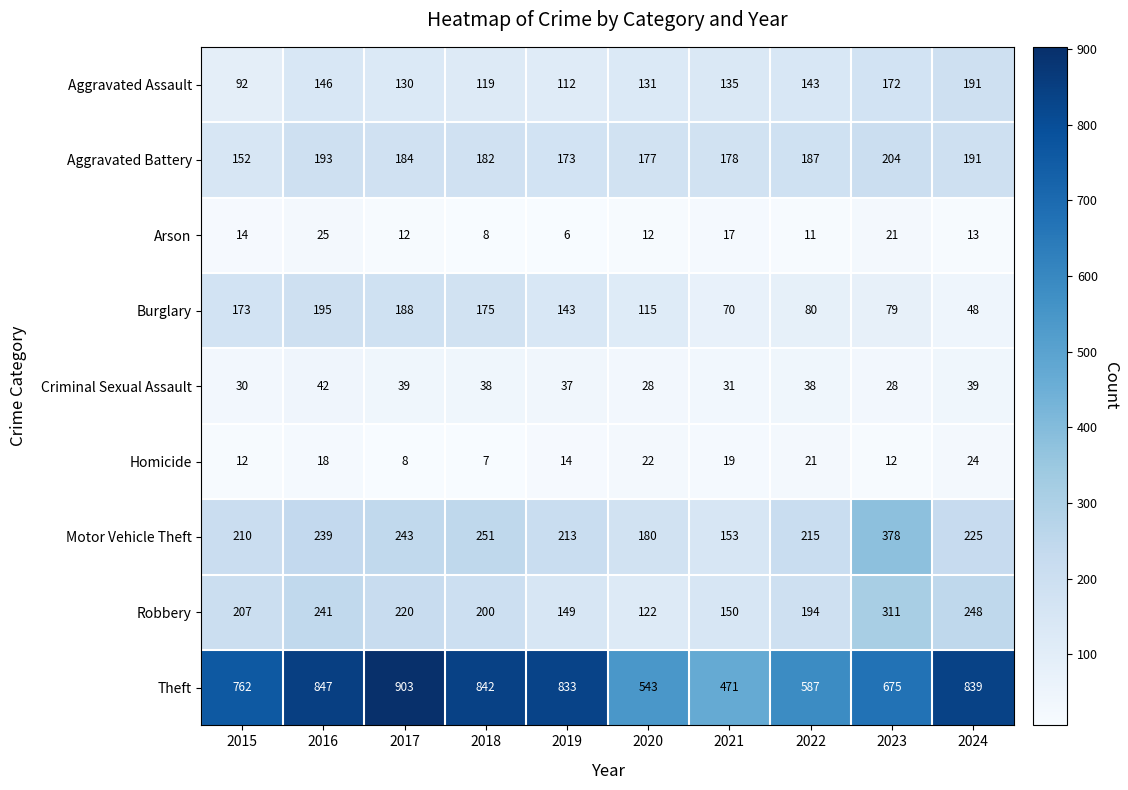

What is the difference between the highest and lowest values at 2023?

663